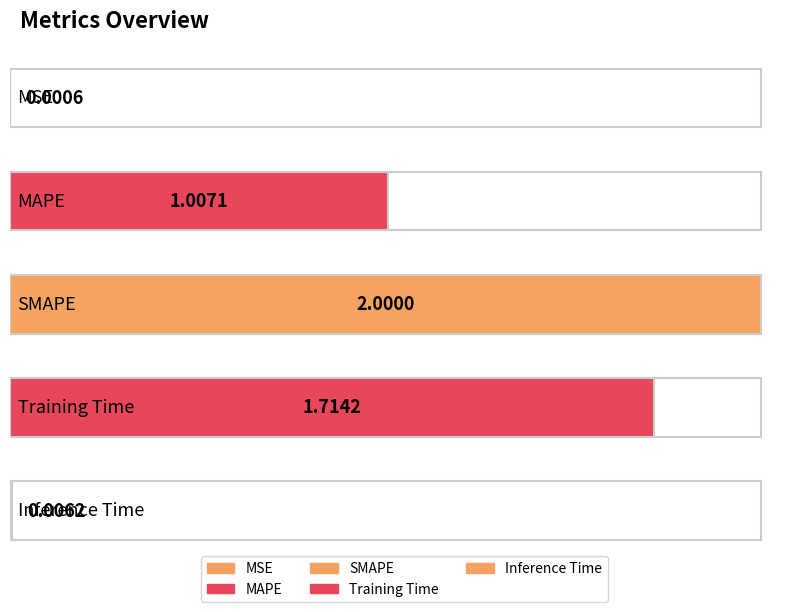

Reading left to right, transcribe all the data shown in this chart.

0.0	1.0	2.0	1.7	0.0